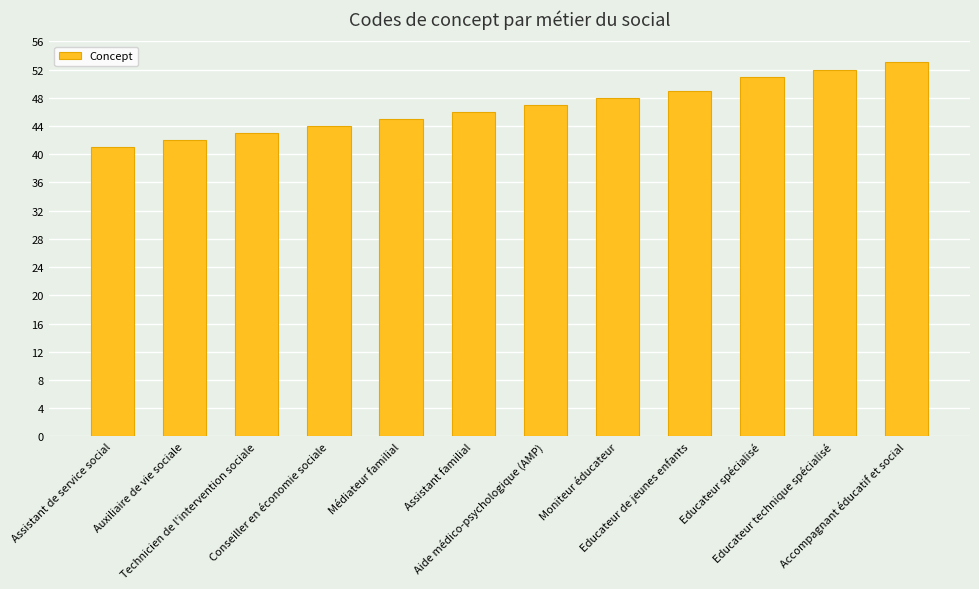

Rank the categories by value from highest to lowest.

Accompagnant éducatif et social, Educateur technique spécialisé, Educateur spécialisé, Educateur de jeunes enfants, Moniteur éducateur, Aide médico-psychologique (AMP), Assistant familial, Médiateur familial, Conseiller en économie sociale, Technicien de l'intervention sociale, Auxiliaire de vie sociale, Assistant de service social